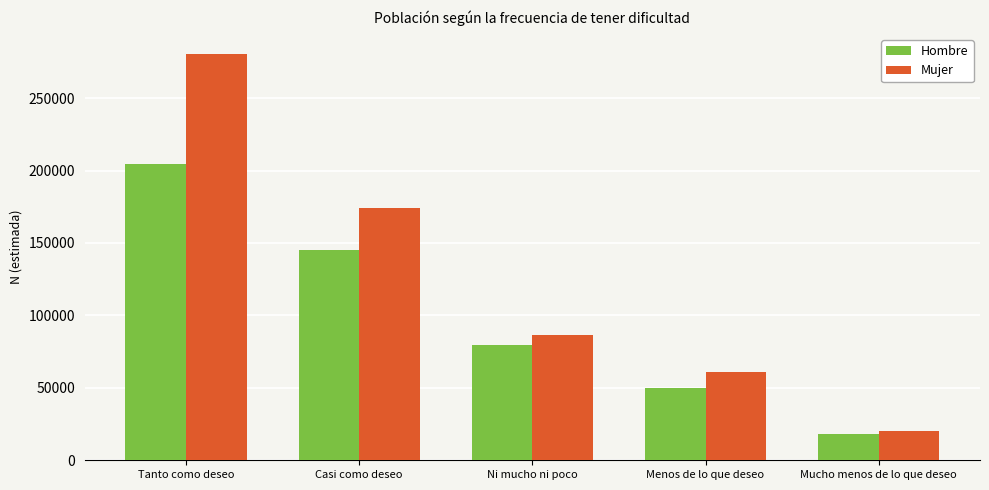

Reading right to left, list all the values displayed in this chart.

Hombre: Mucho menos de lo que deseo=17883	Menos de lo que deseo=49761	Ni mucho ni poco=79302	Casi como deseo=145494	Tanto como deseo=204685
Mujer: Mucho menos de lo que deseo=19885	Menos de lo que deseo=60654	Ni mucho ni poco=86290	Casi como deseo=173867	Tanto como deseo=280350